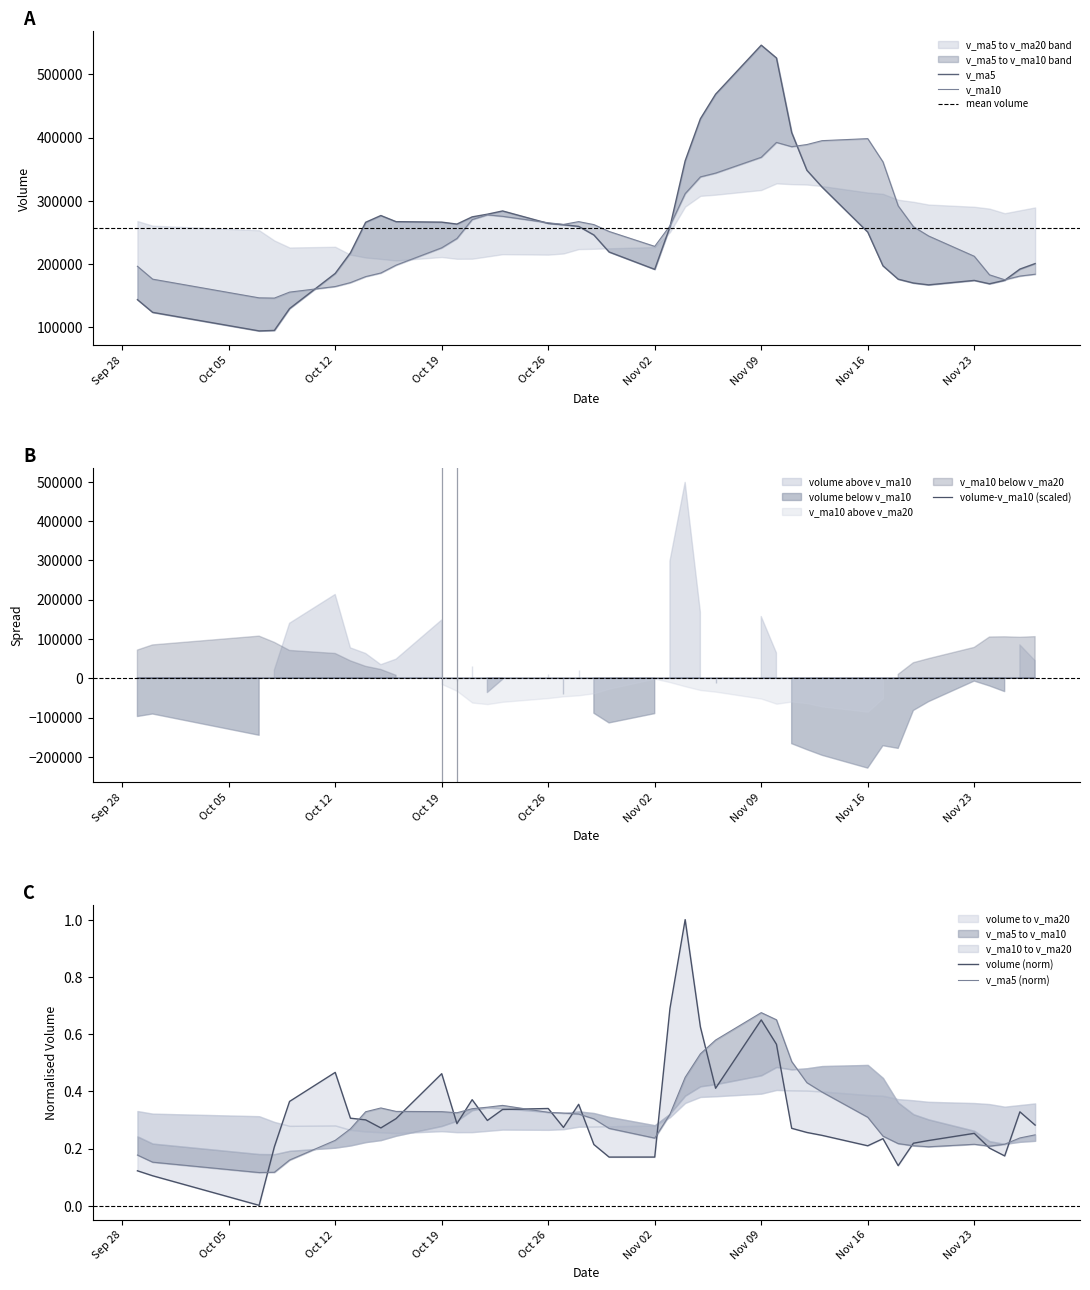

List the series in order of their overall mean, lowest first.

v_ma5, v_ma10, volume, v_ma20